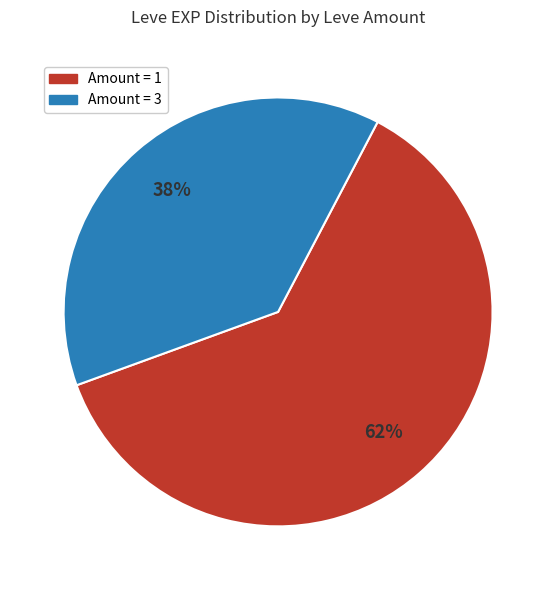

Does any single category account for the majority?

Yes